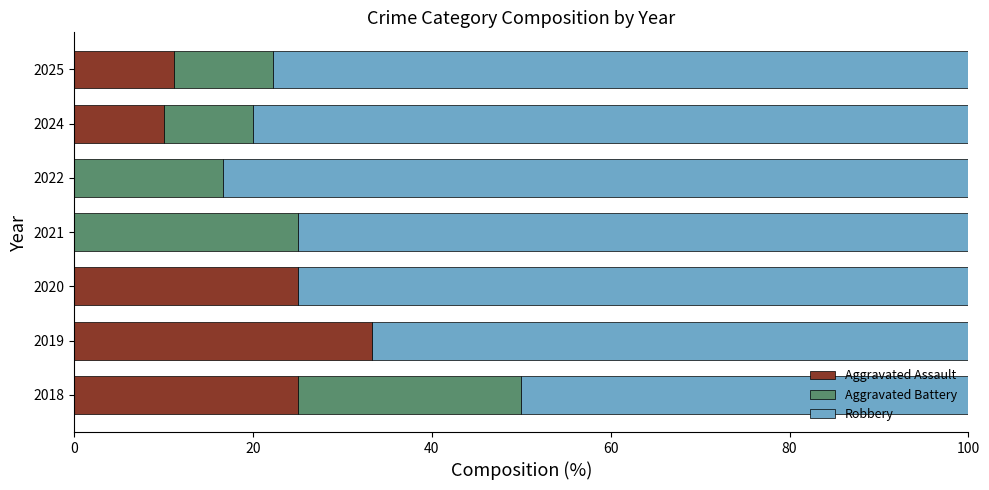

How many series are shown in this chart?

3